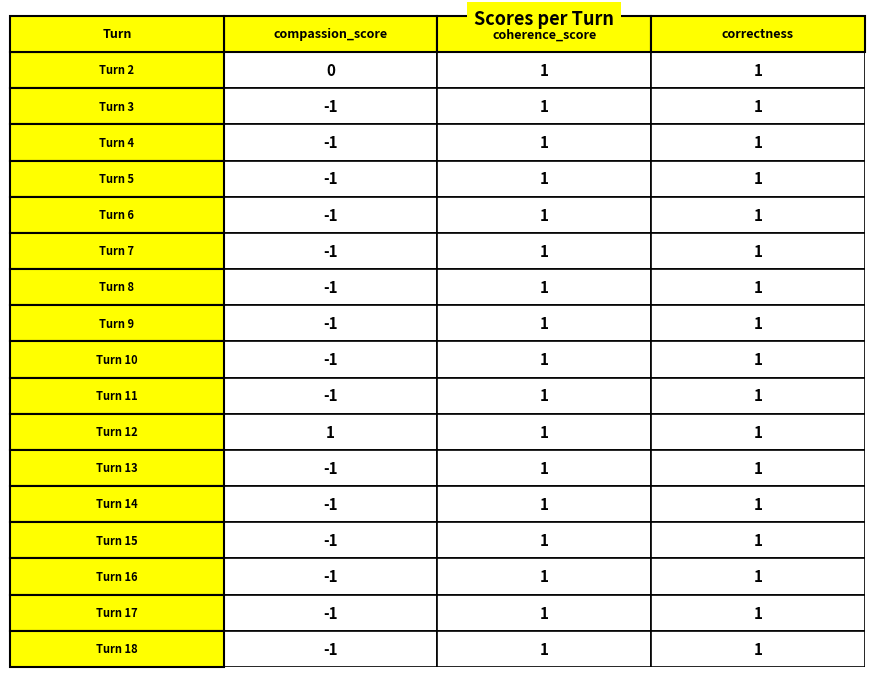

Count the number of categories in the chart.

3